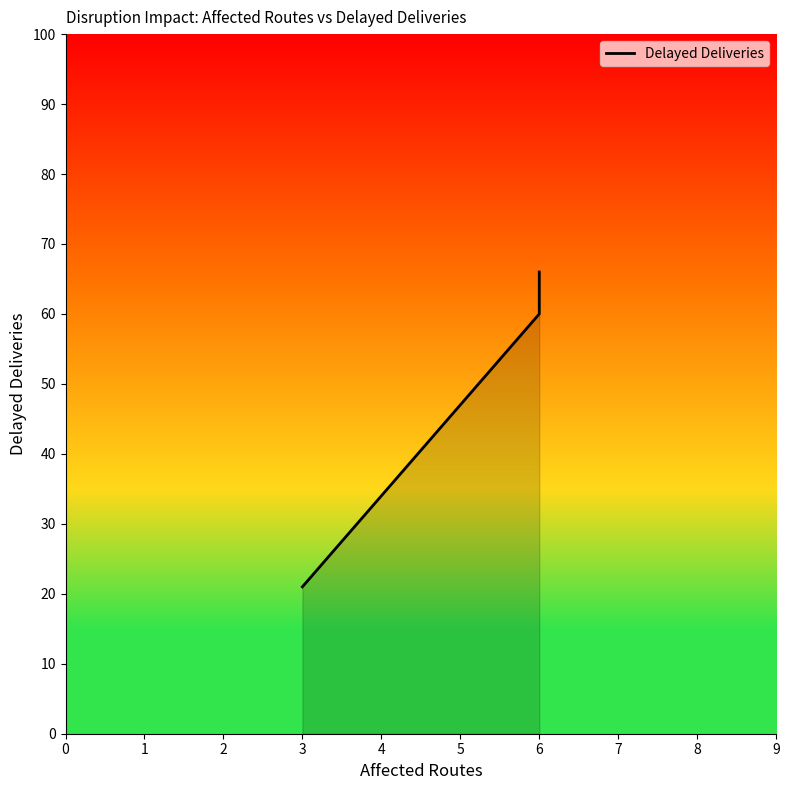

Count the number of data series in this chart.

1